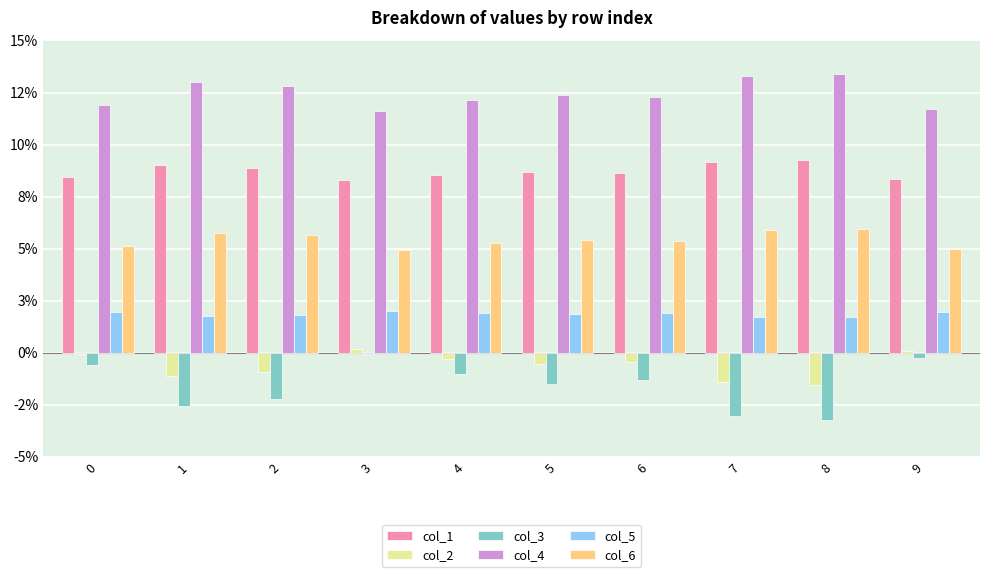

The col_2 series shows 0.0 at 3. True or false?

True